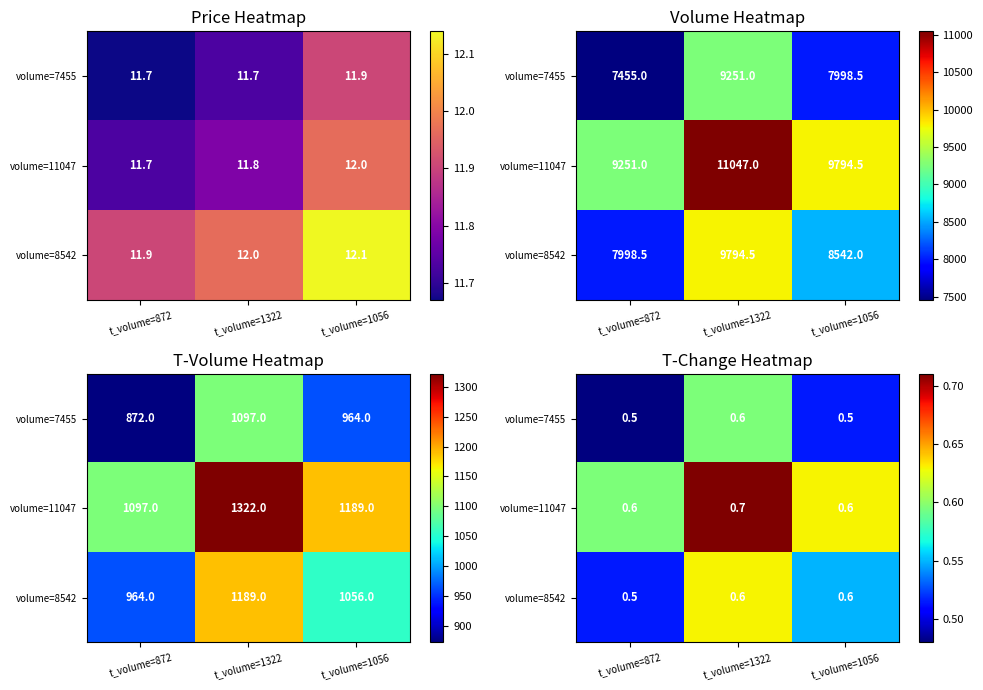

List the series in order of their peak value, highest first.

volume=11047, volume=8542, volume=7455